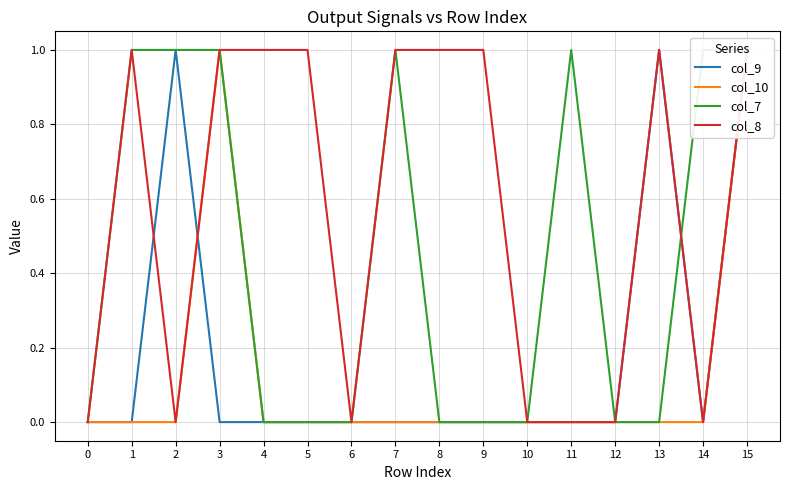

At which category does col_9 reach its first local peak?

2